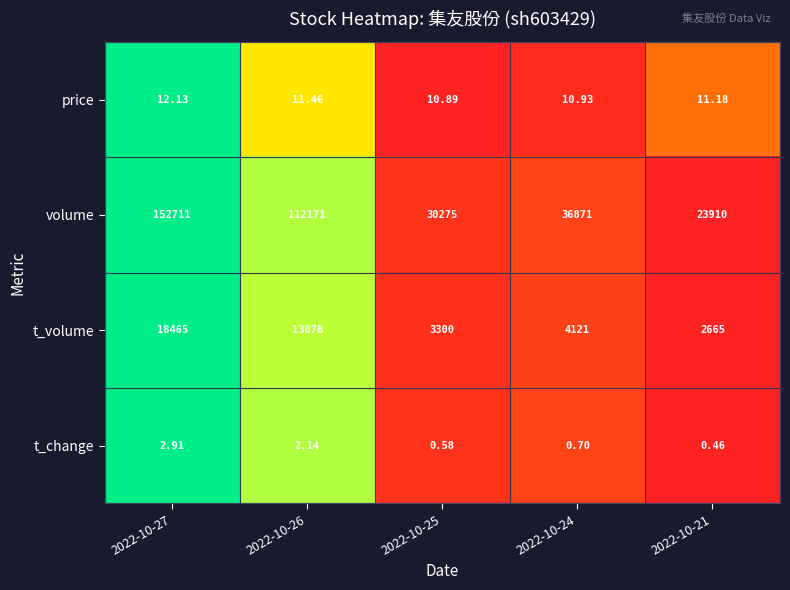

Between 2022-10-25 and 2022-10-21, which series saw the biggest shift?

volume